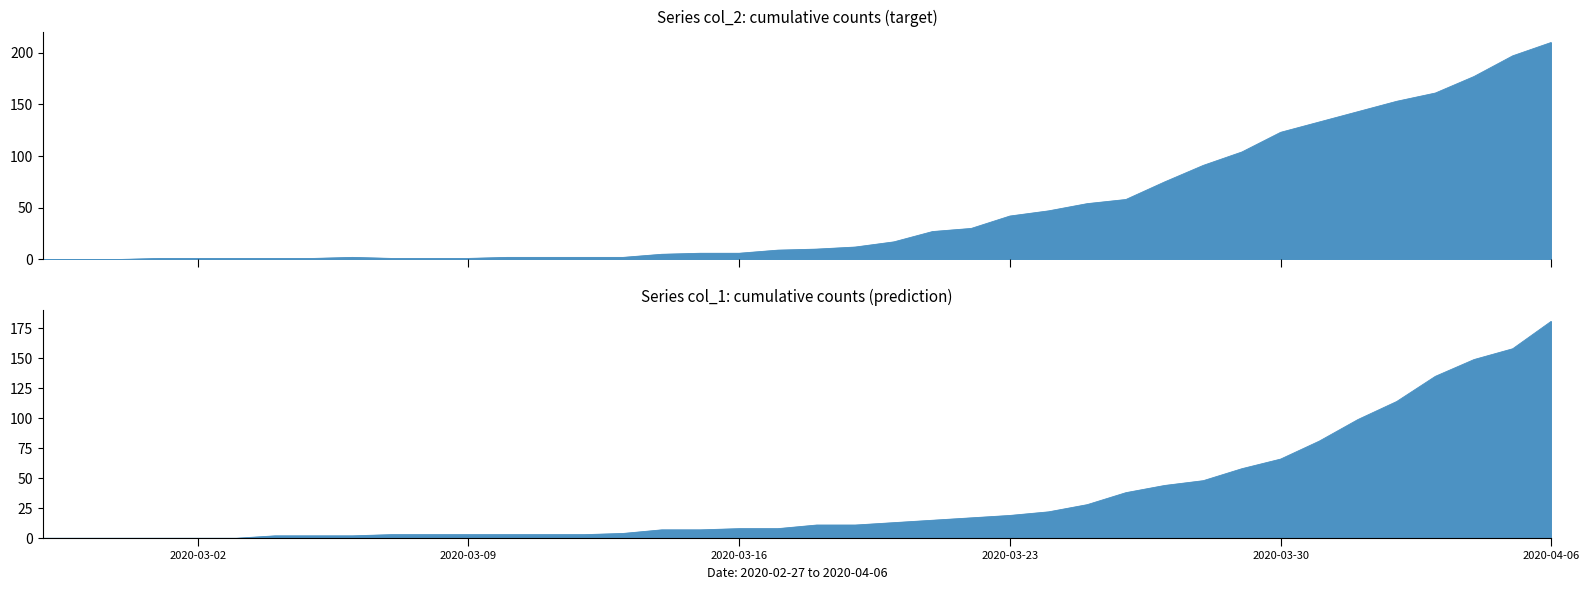

How many values in col_1 are above zero?

34